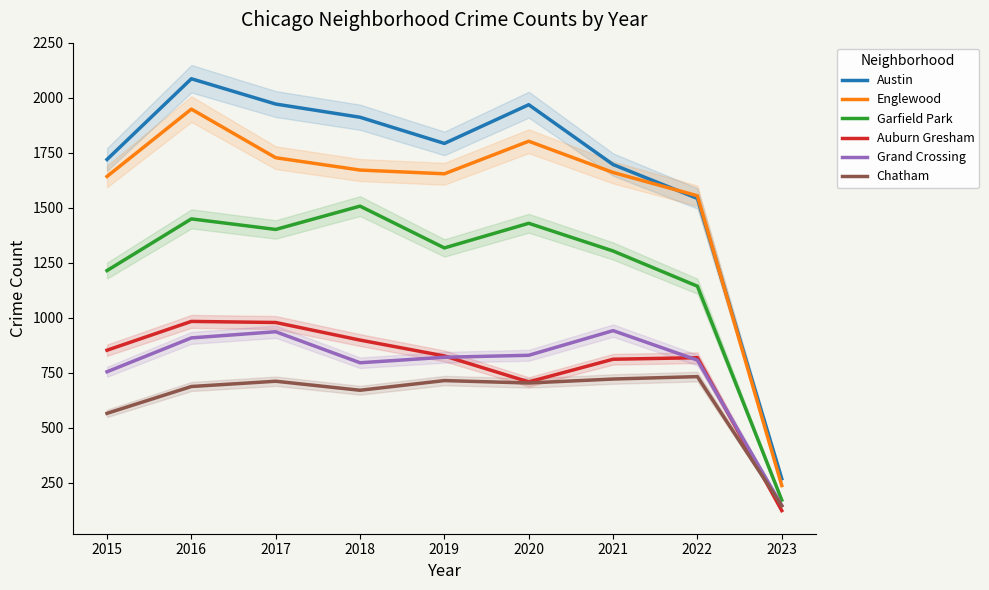

True or false: Chatham has more than 0 interior local peaks.

True